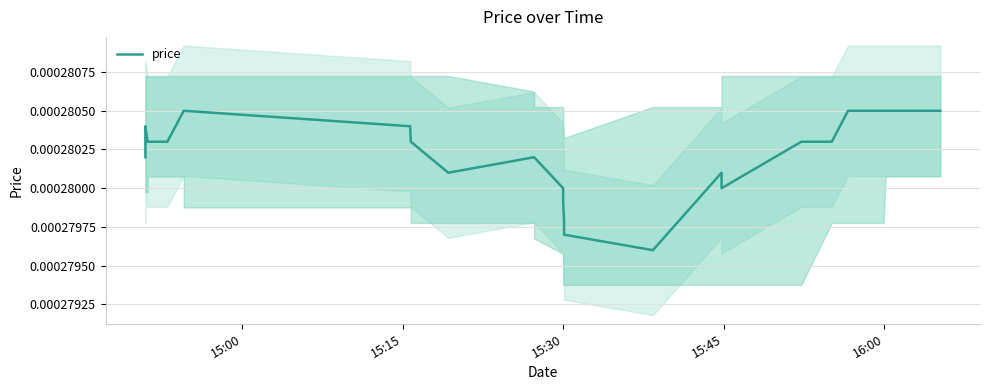

What position from the left is 16:00?

5